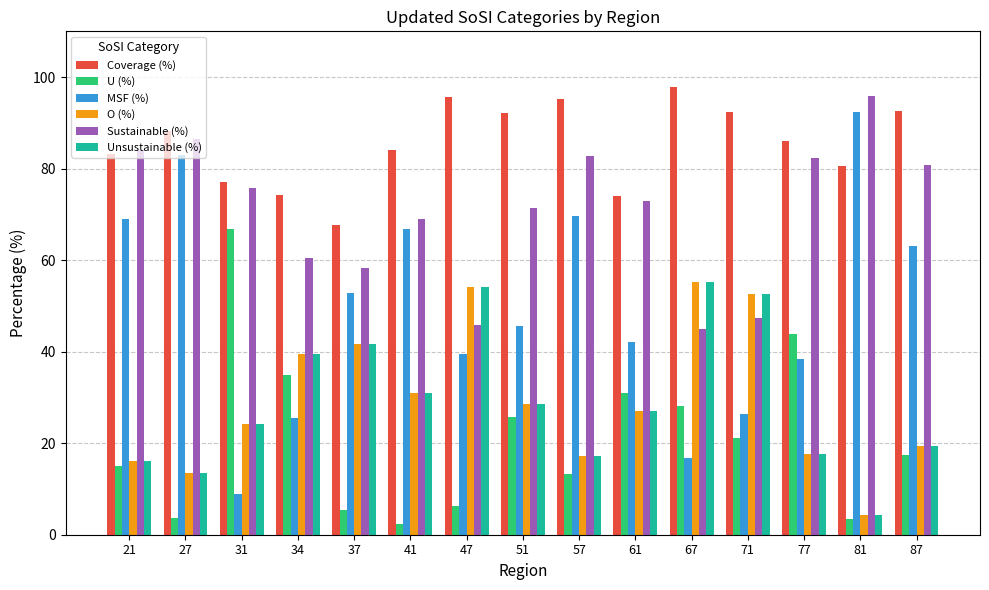

What is the difference between the second highest and minimum values in the Unsustainable (%) series?

49.9